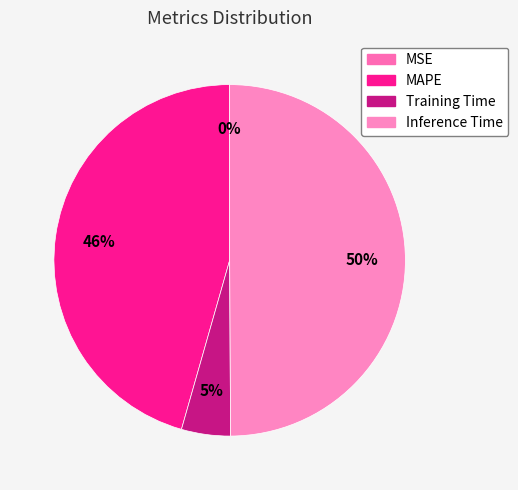

What percentage is the Inference Time slice, to the nearest percent?

50%